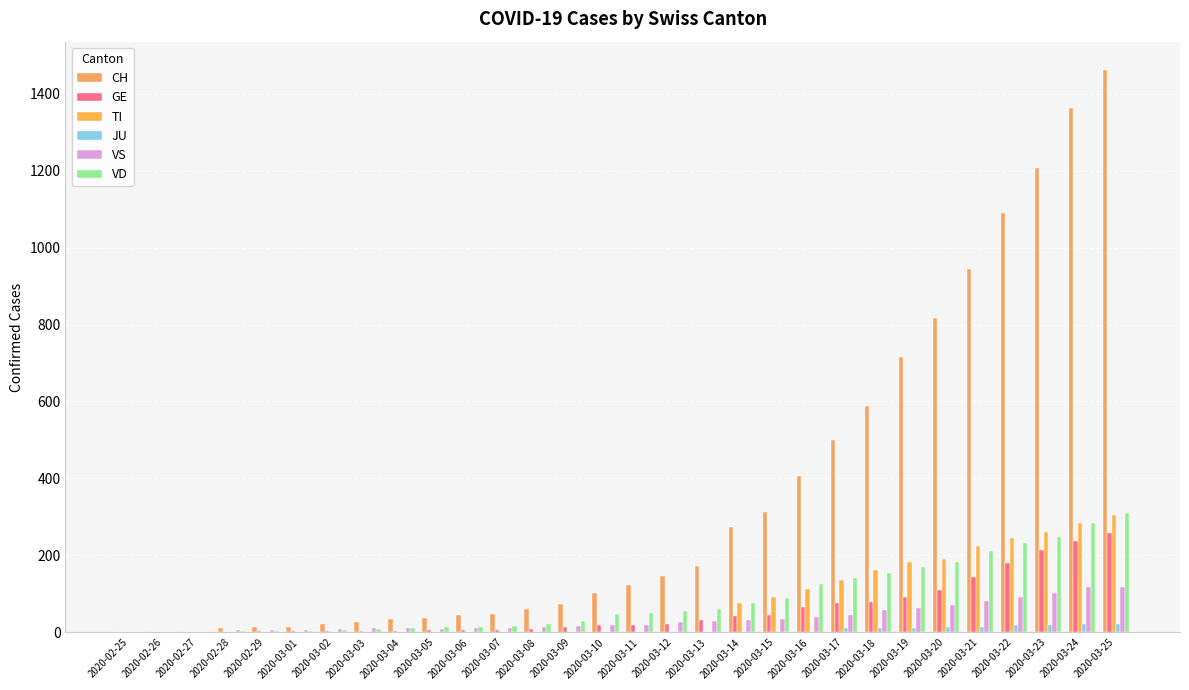

Which category has the highest value across all series?

2020-03-25